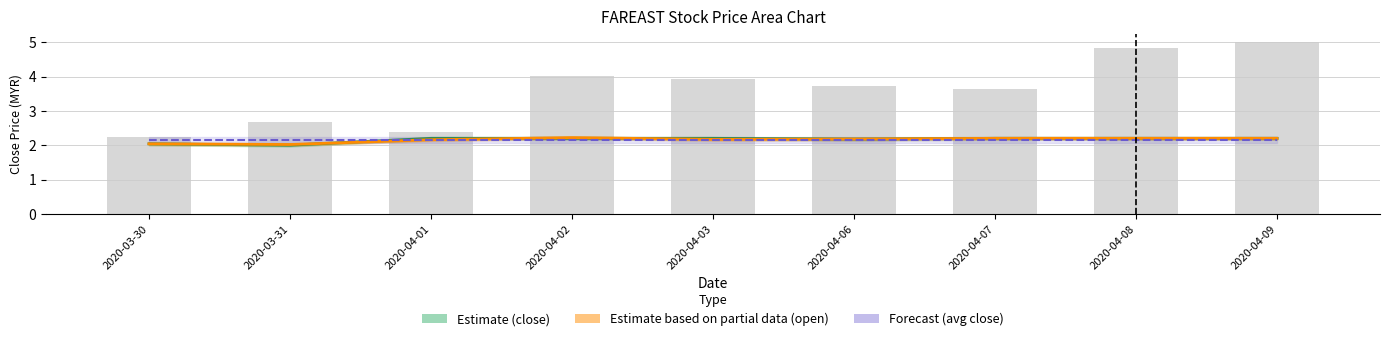

At which label is Estimate based on partial data (open) closest to 2?

2020-03-31